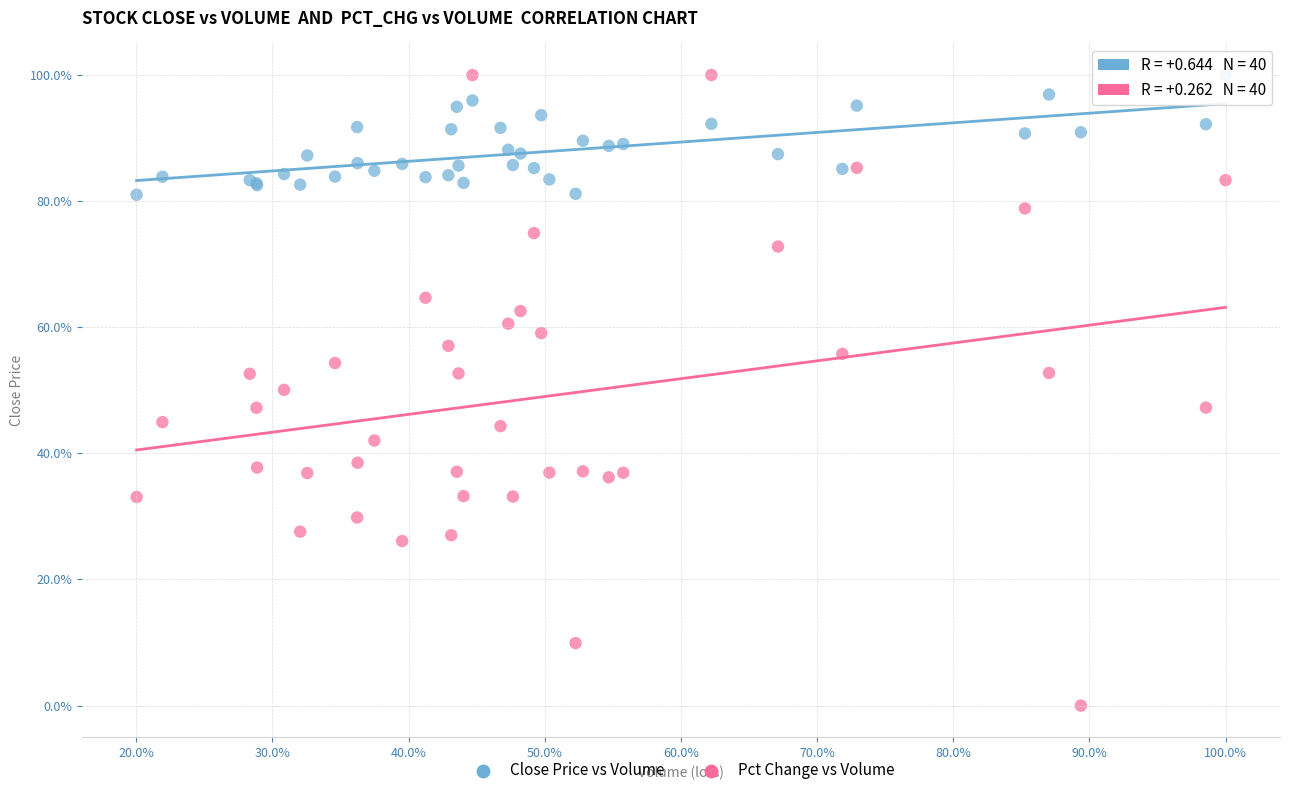

Which series contains the lowest Y value?

Pct Change vs Volume